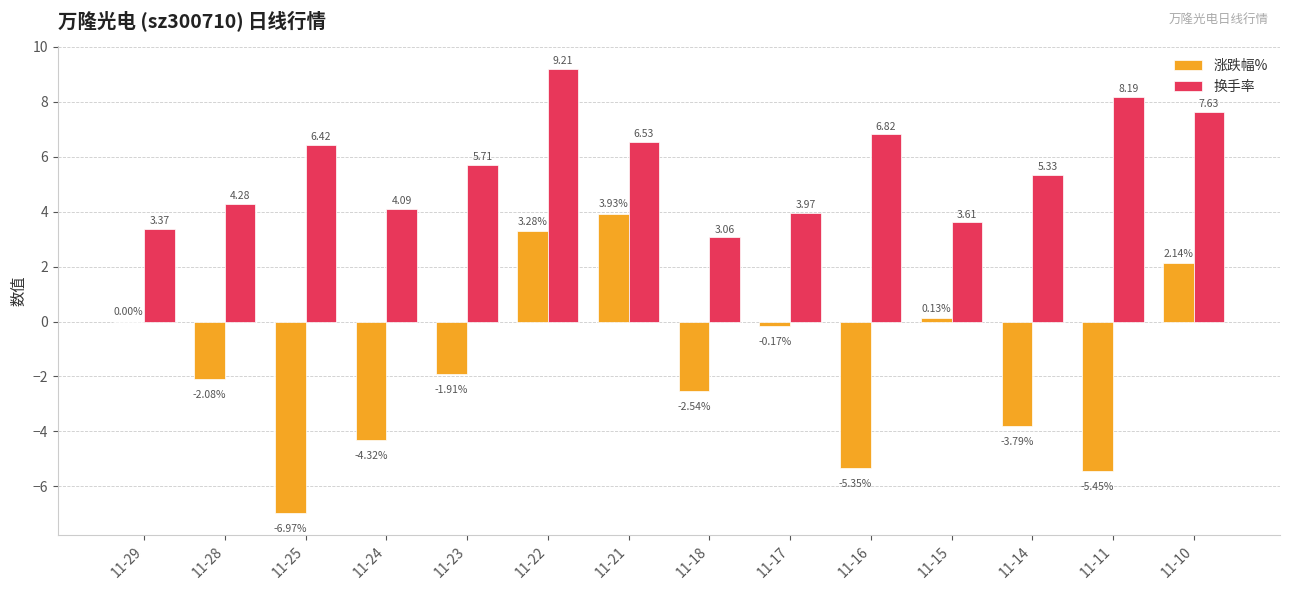

What is the sum of the 换手率 values at 11-23 and 11-10?

13.3